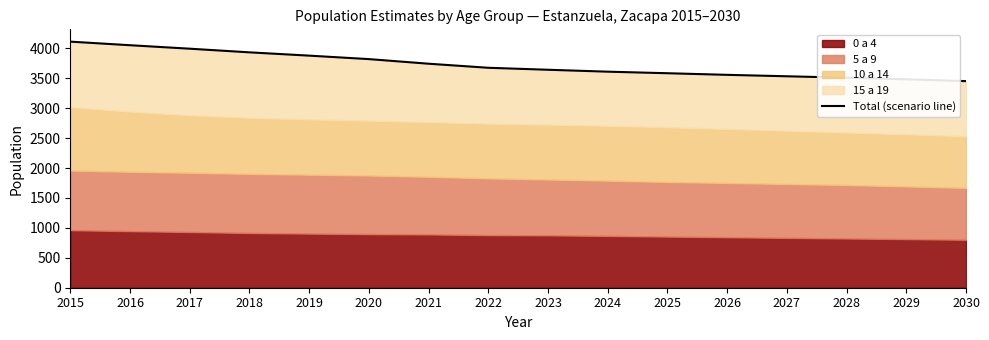

Rank the categories by value from lowest to highest.

2030, 2029, 2028, 2027, 2026, 2025, 2024, 2023, 2022, 2021, 2020, 2019, 2018, 2017, 2016, 2015